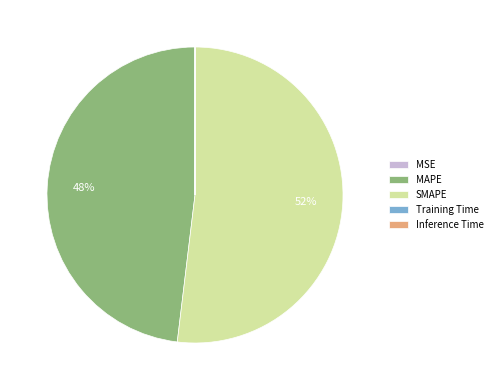

To the nearest percent, what is the average slice percentage?

20%